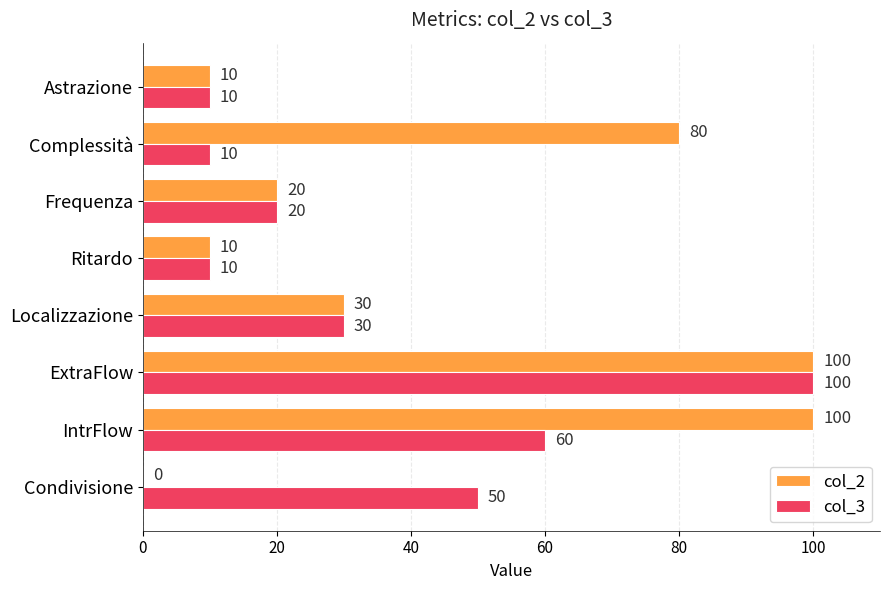

What is the sum of the col_3 values at Condivisione and Complessità?

60